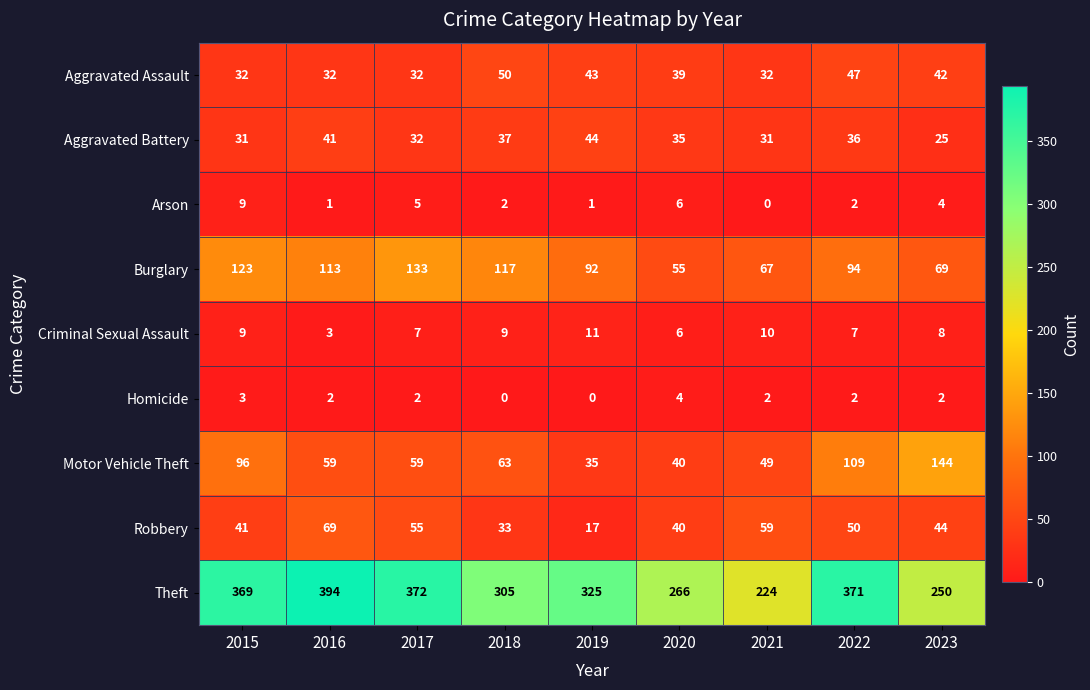

What is the difference between the maximum and second lowest values in the Criminal Sexual Assault series?

5